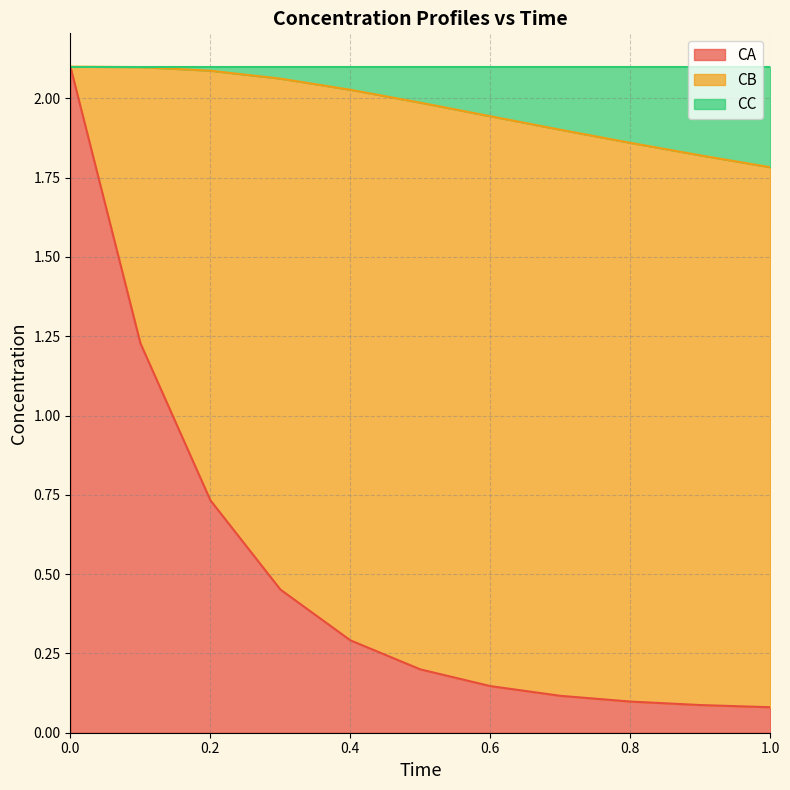

List the labels in order of CA value, largest first.

0.0, 0.1, 0.2, 0.3, 0.4, 0.5, 0.6, 0.7, 0.8, 0.9, 1.0